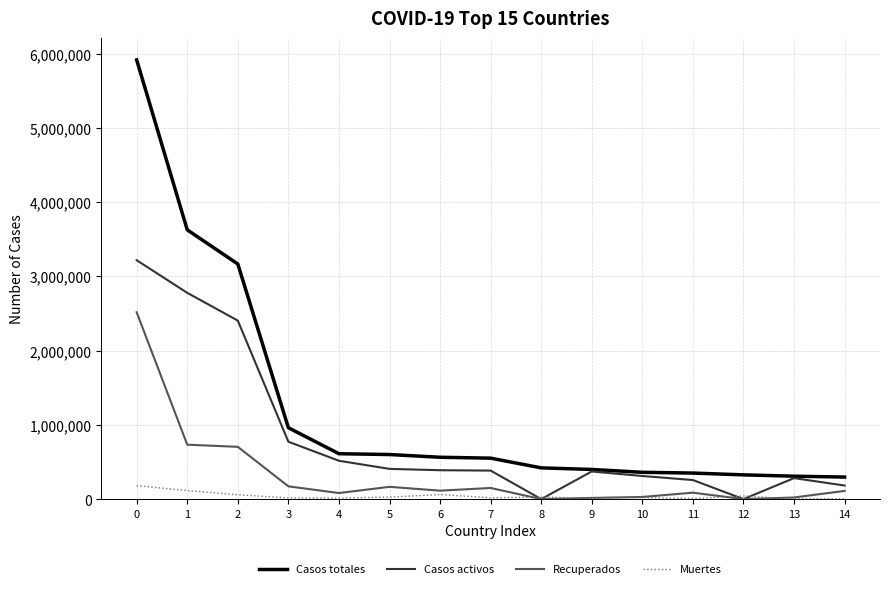

Which series changed the most between 3 and 12?

Casos activos